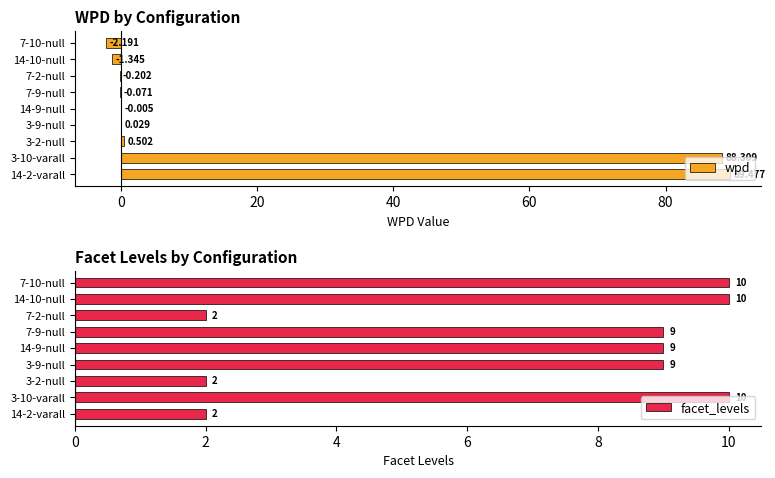

How many data points in wpd are above 0?

4